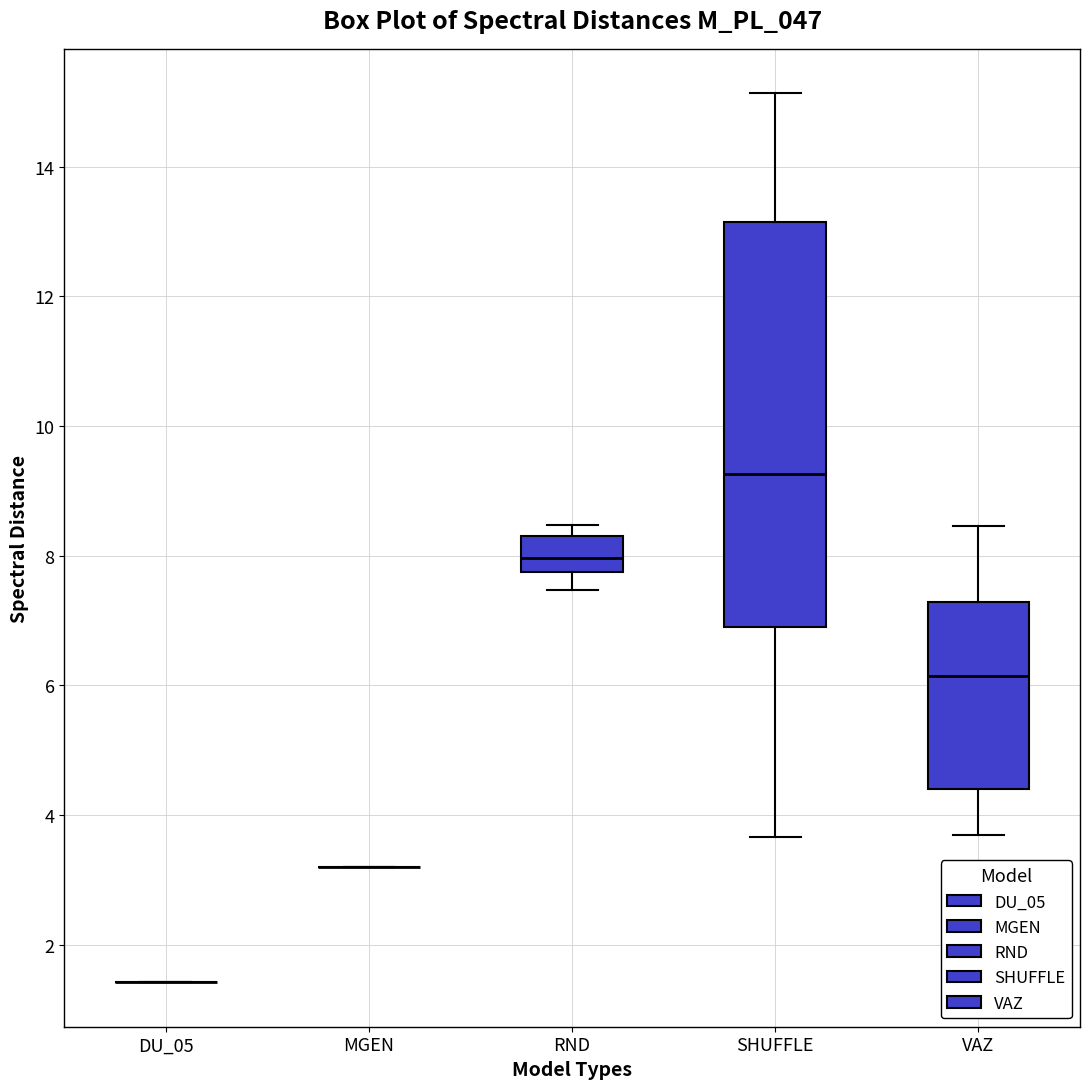

Reading left to right, transcribe this box plot: for each box, give where its median line is, the range the box spans, and where its two whiskers end, as read against the y-axis. The values are not printed on the chart, so give them approximately, as read against the axis.

DU_05: box collapsed to a line at 1.4, whiskers 1.4 to 1.4
MGEN: box collapsed to a line at 3.2, whiskers 3.2 to 3.2
RND: median 8.0, box 7.8 to 8.2, whiskers 7.4 to 8.4
SHUFFLE: median 9.2, box 6.8 to 13.2, whiskers 3.6 to 15.2
VAZ: median 6.2, box 4.4 to 7.2, whiskers 3.6 to 8.4